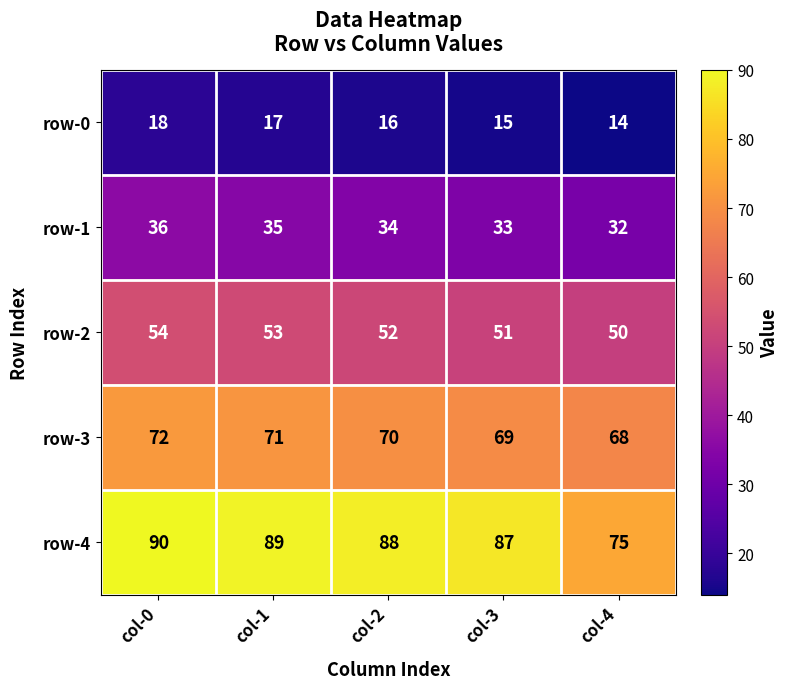

What is the smallest value displayed?

14